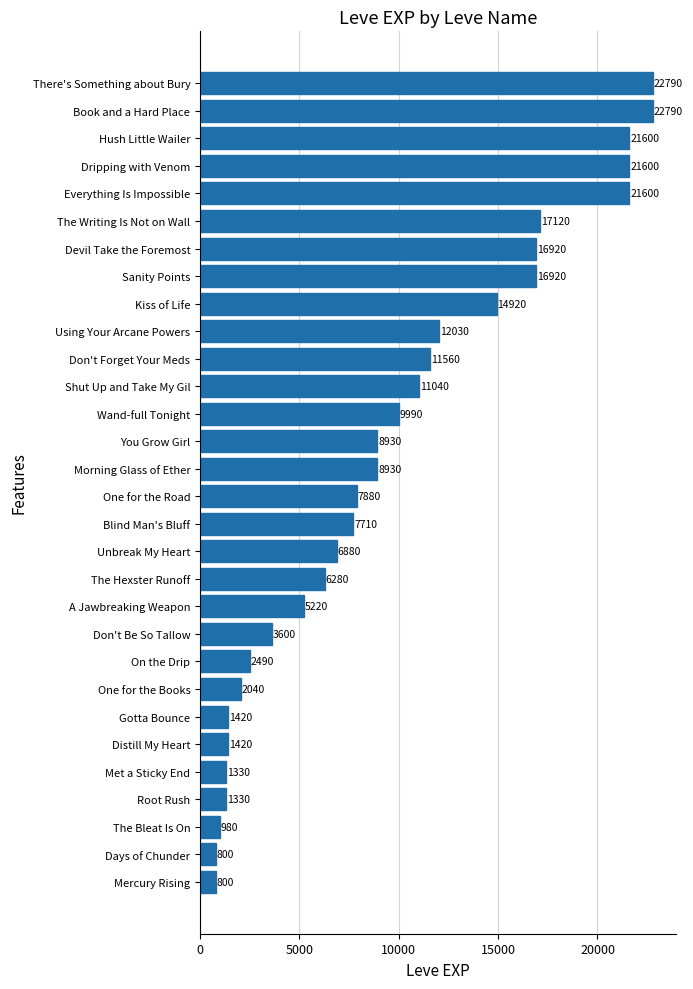

Which has a higher value, The Writing Is Not on Wall or Book and a Hard Place?

Book and a Hard Place